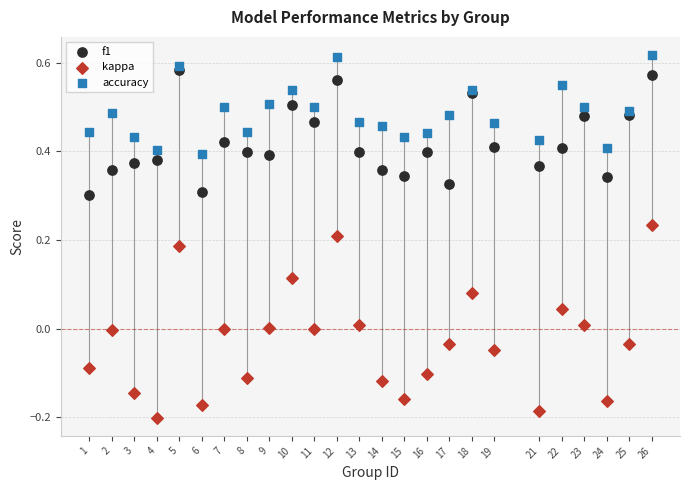

Which series reaches the maximum Y coordinate?

accuracy